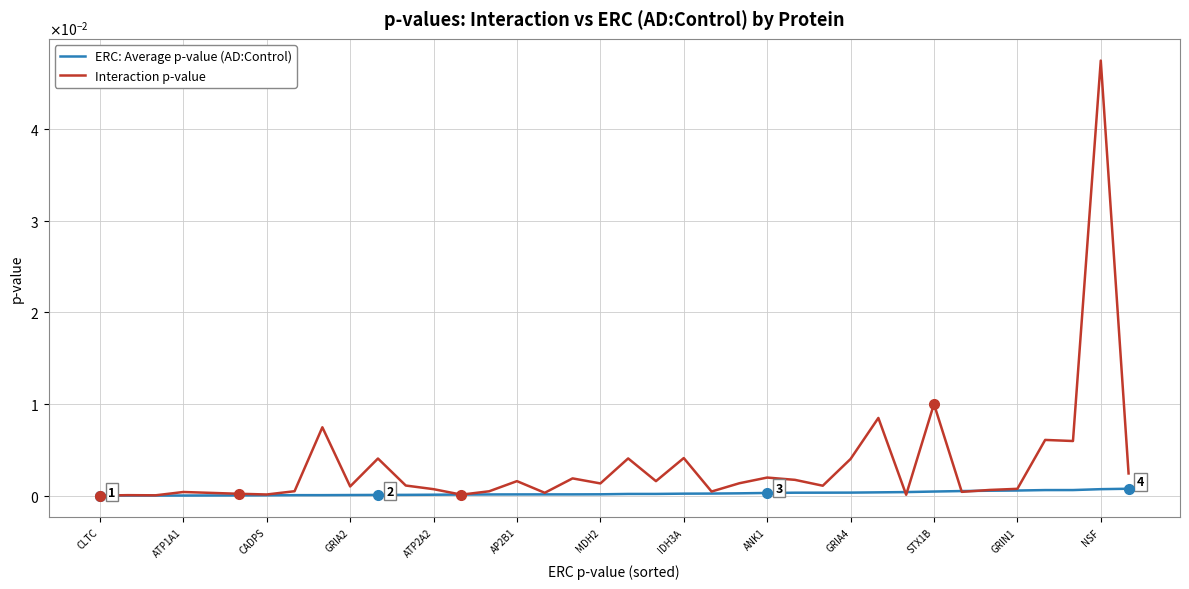

List the series in order of their overall mean, highest first.

Interaction p-value, ERC: Average p-value (AD:Control)